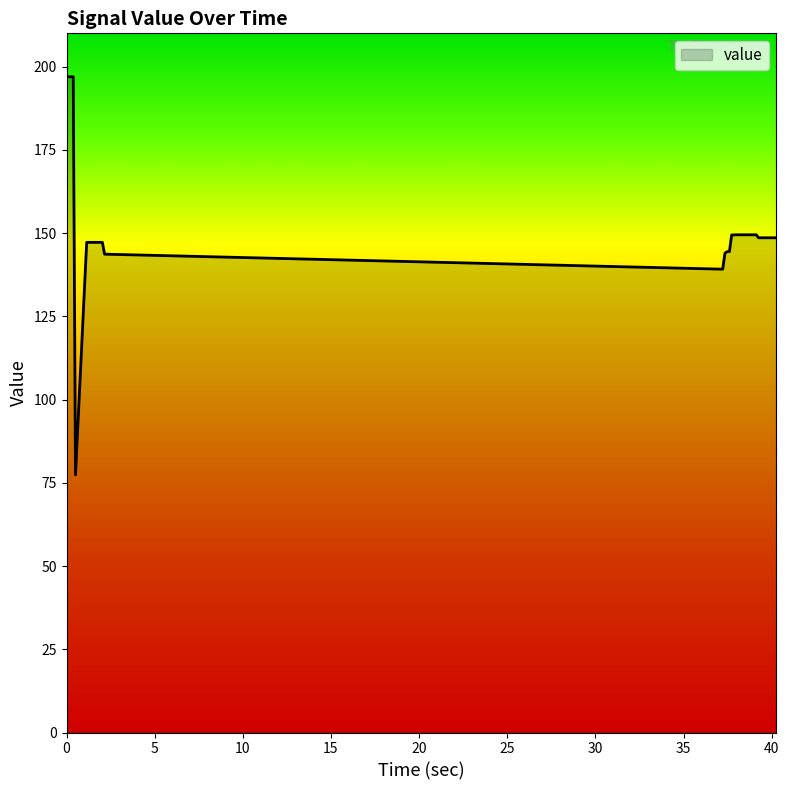

What is the minimum value shown in the chart?

77.4